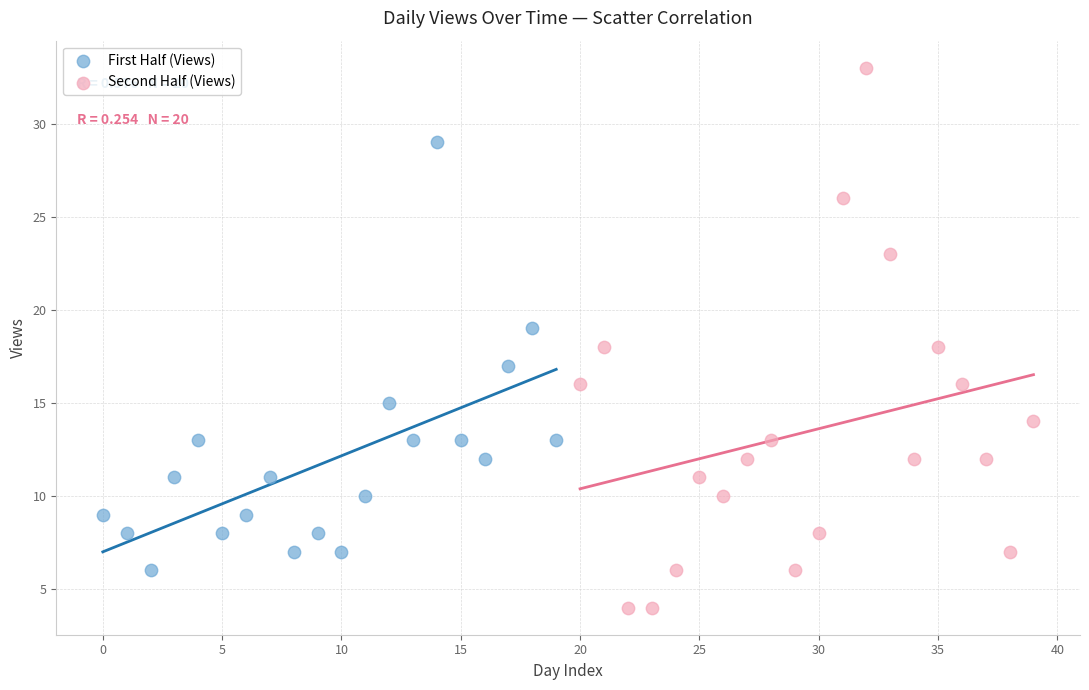

What are all the series names shown in the legend?

First Half (Views), Second Half (Views)